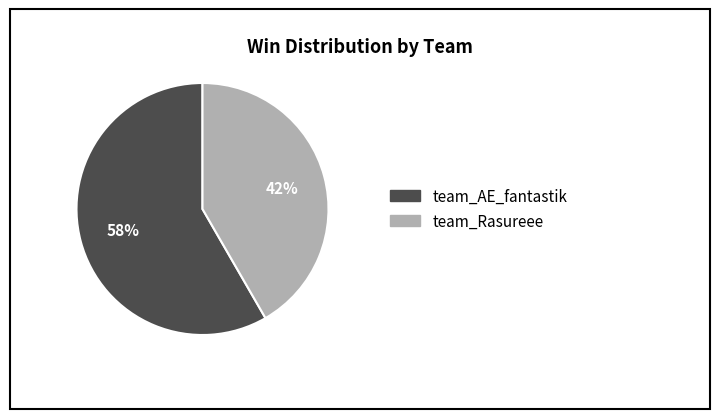

True or false: team_AE_fantastik accounts for 64% of the total.

False